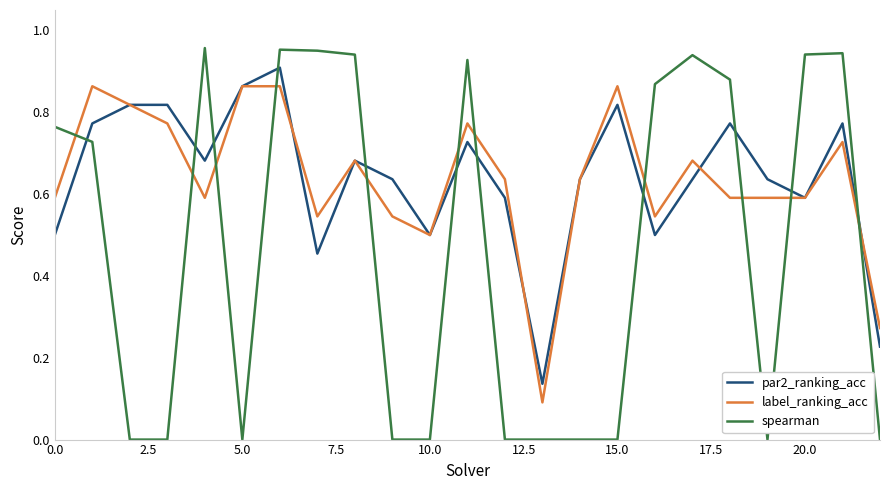

Rank the series by their maximum value, from highest to lowest.

spearman, par2_ranking_acc, label_ranking_acc